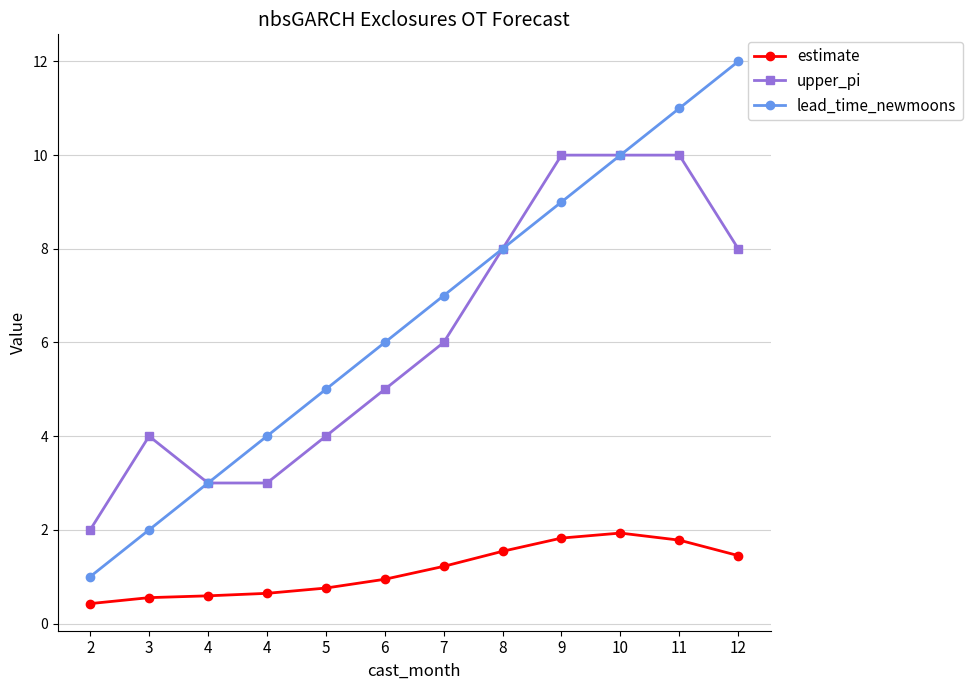

How many distinct data groups are displayed?

3